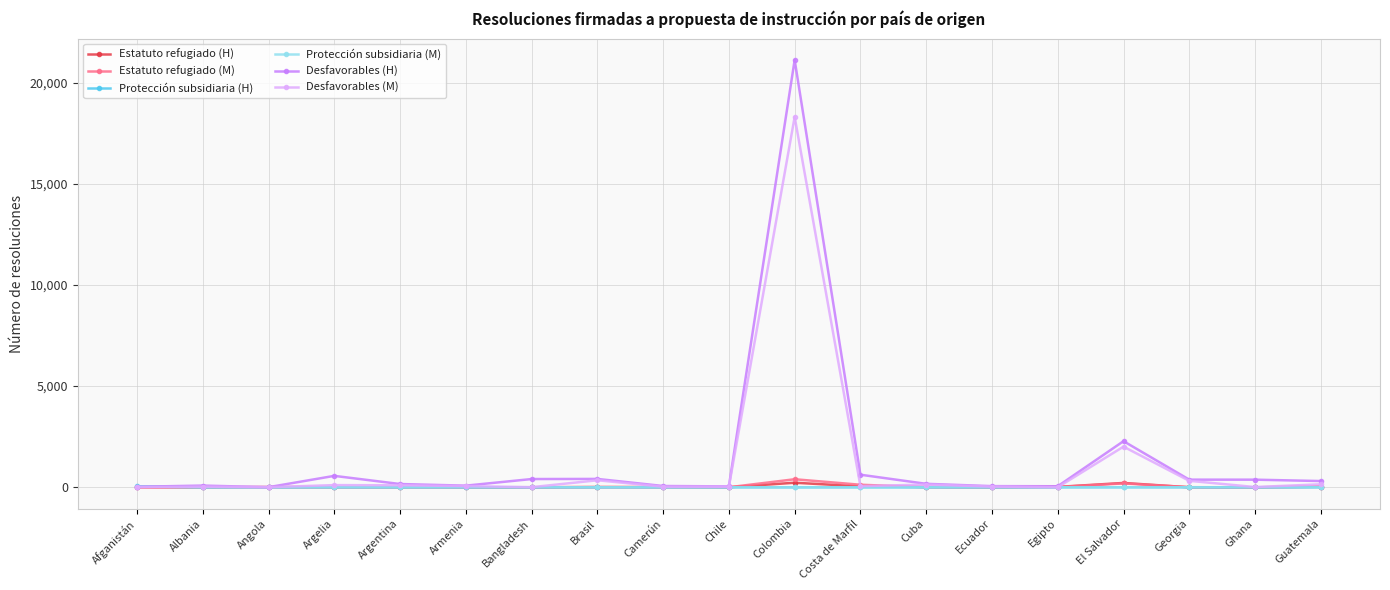

What is the sum of all Estatuto refugiado (H) values?

600